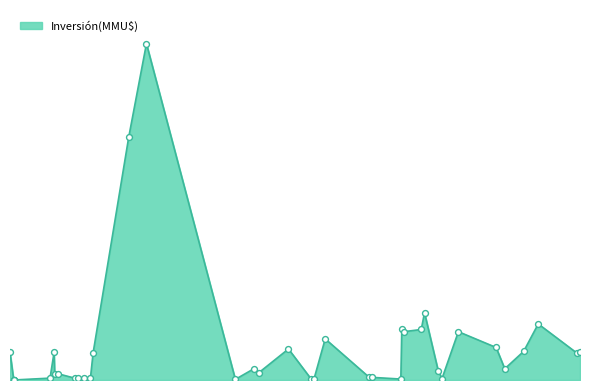

What is the change in value from 17/02/2017 to 23/12/2013?

-1161